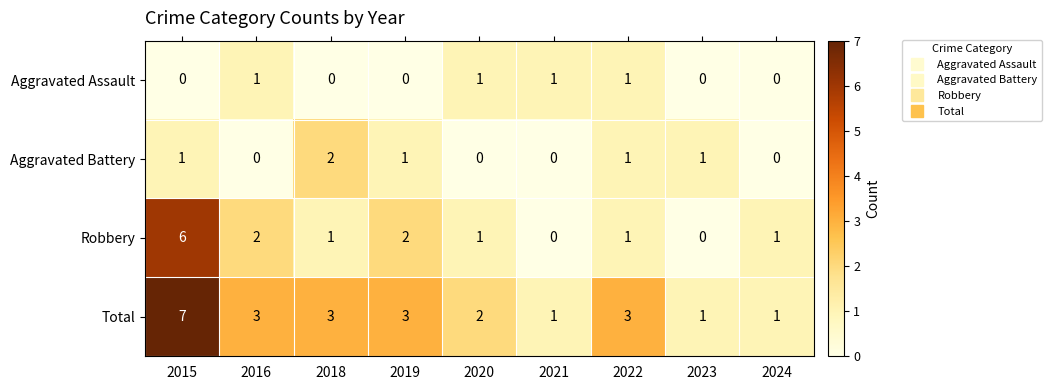

How many series are shown in this chart?

4